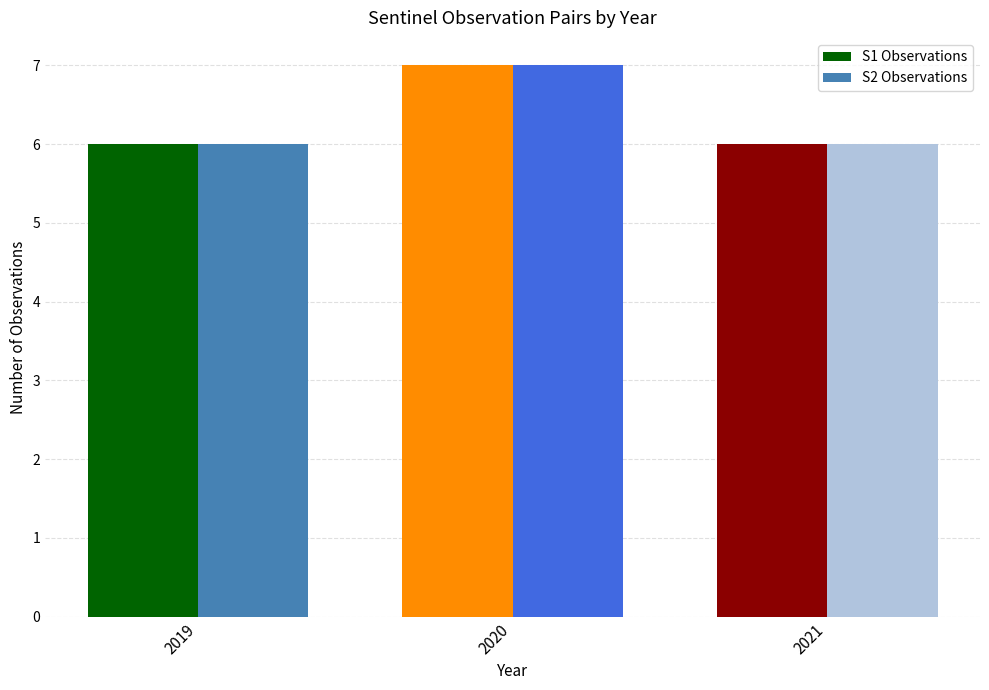

Is it true that S2 Observations equals 10 at 2020?

False